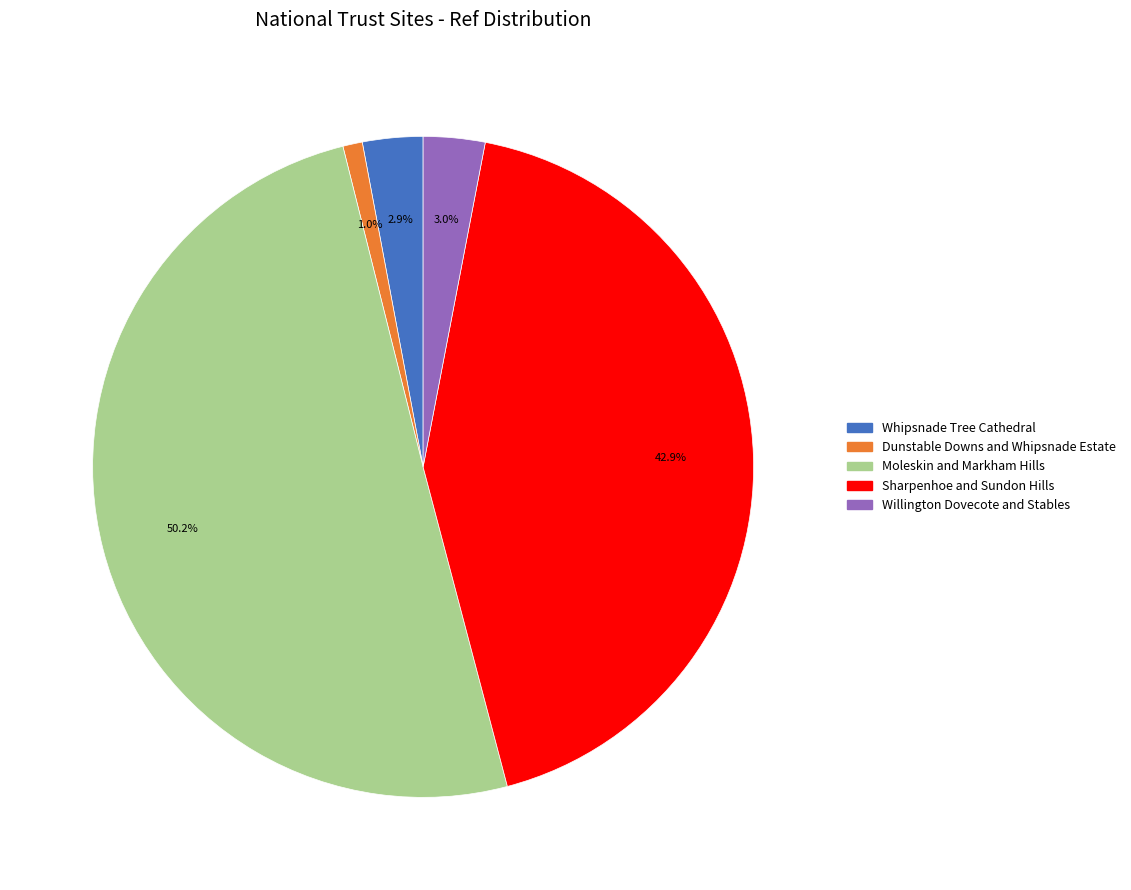

How many slices are in this pie chart?

5